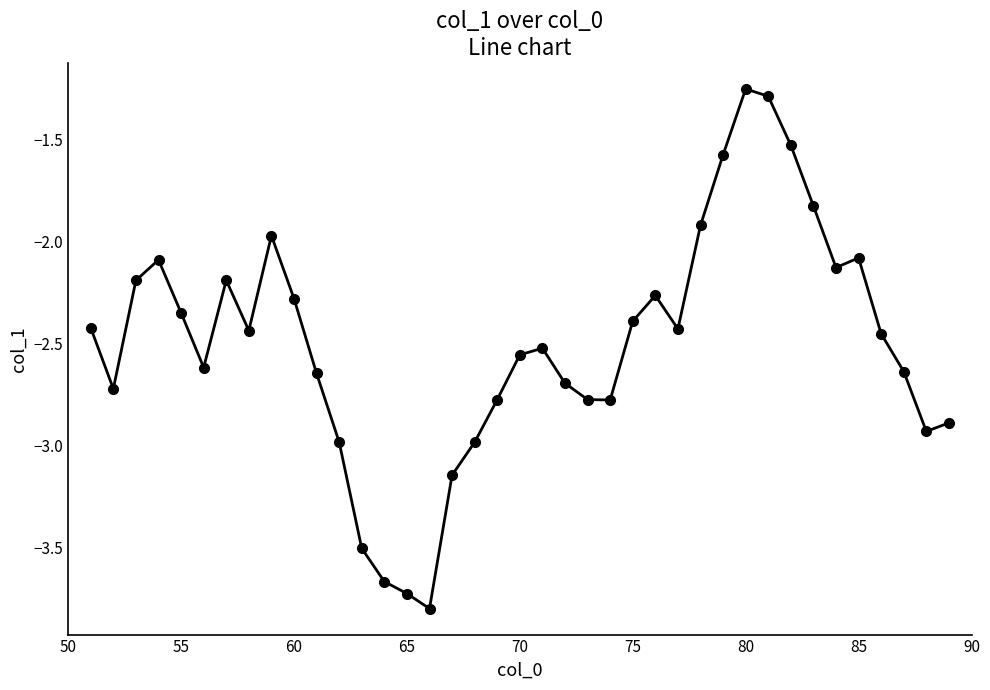

What is the sum of all values?

-97.4